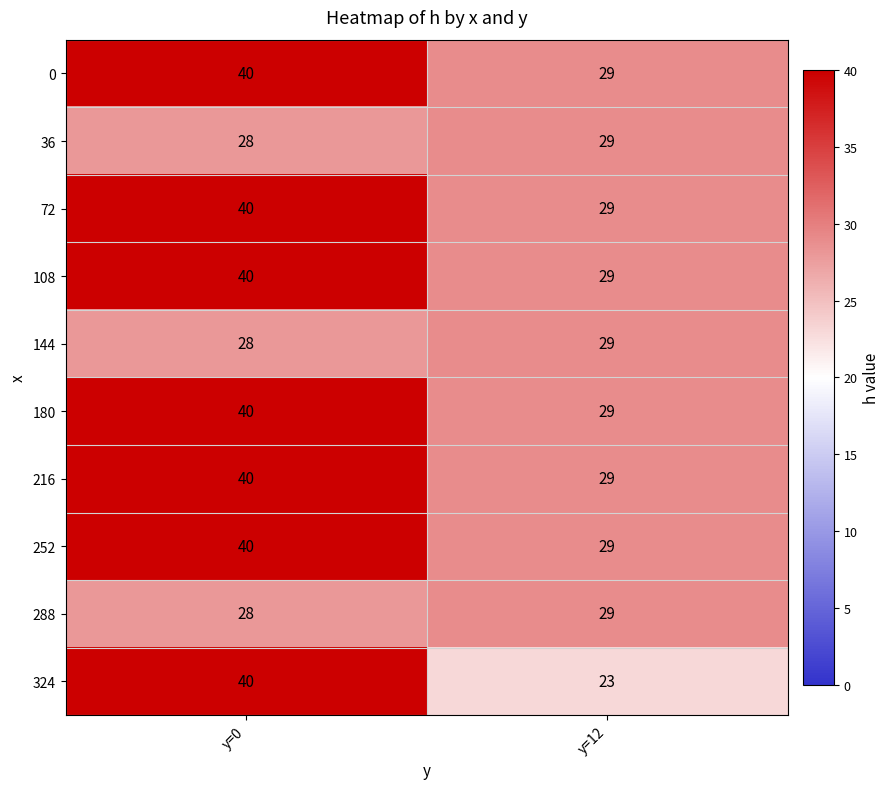

Rank the categories by 252 value from lowest to highest.

y=12, y=0